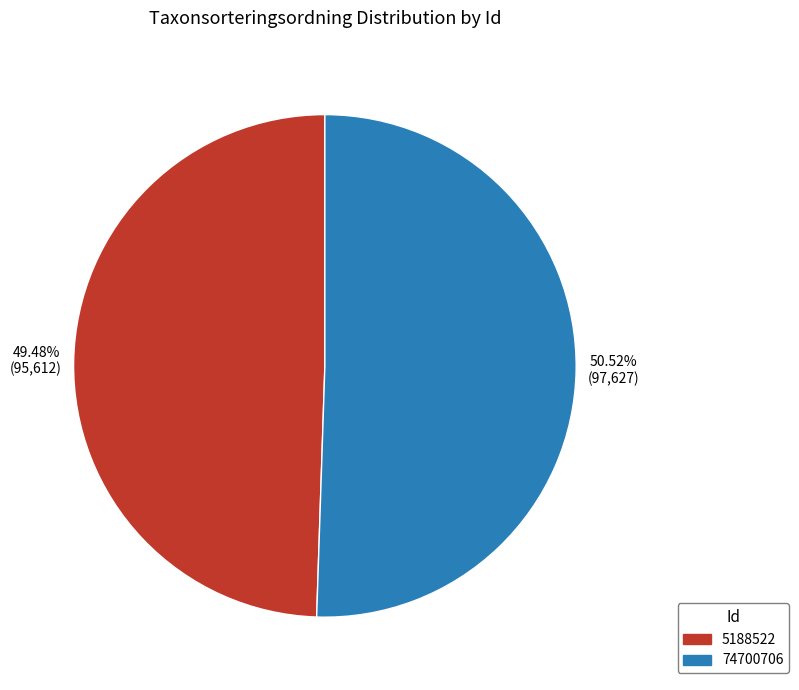

Which category has the biggest portion of the pie?

74700706